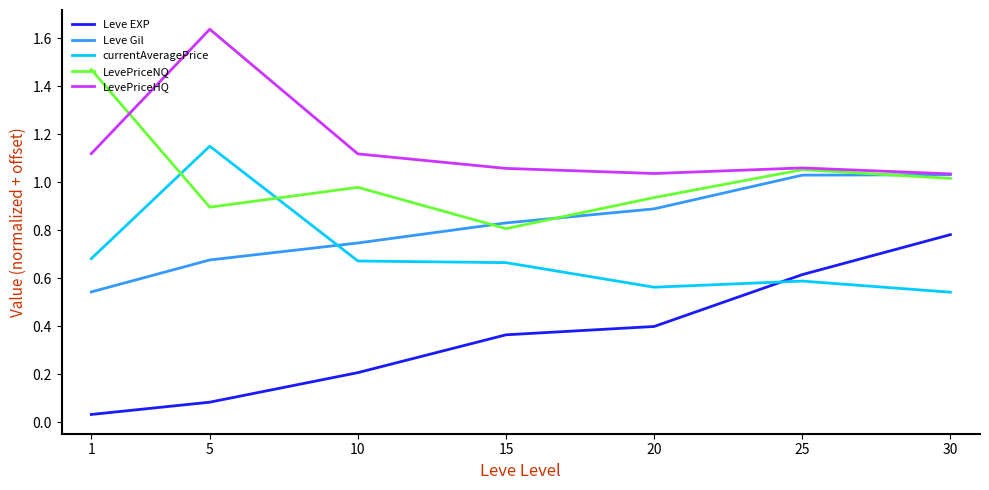

The value of Leve Gil at 15 is 0.5. True or false?

False